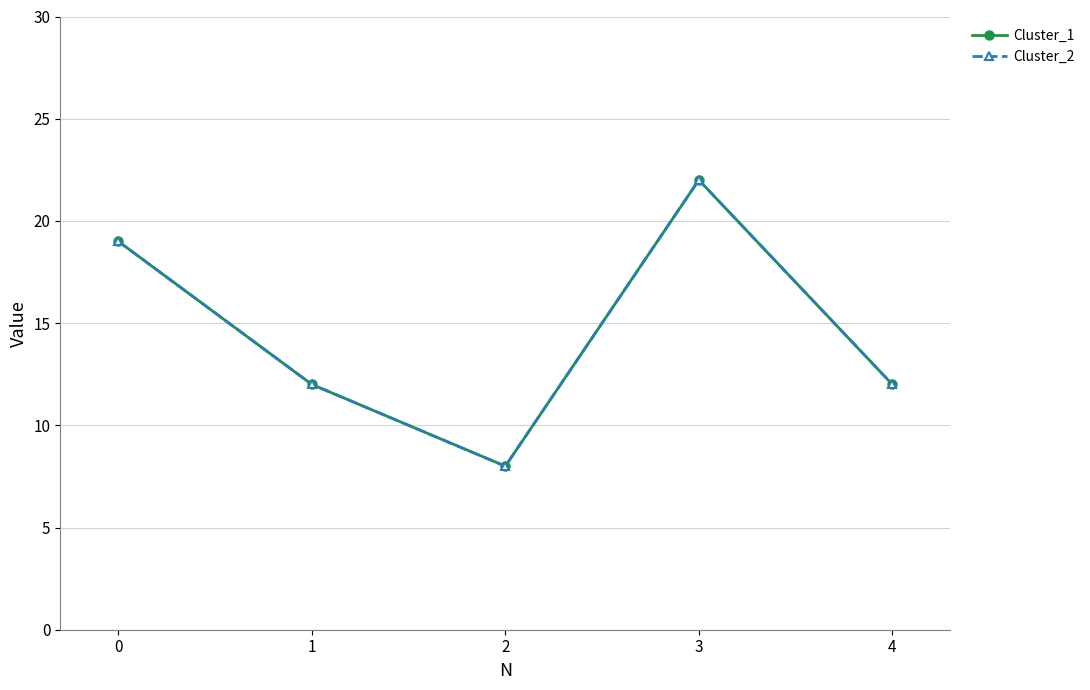

Does the chart have visible grid lines?

Yes